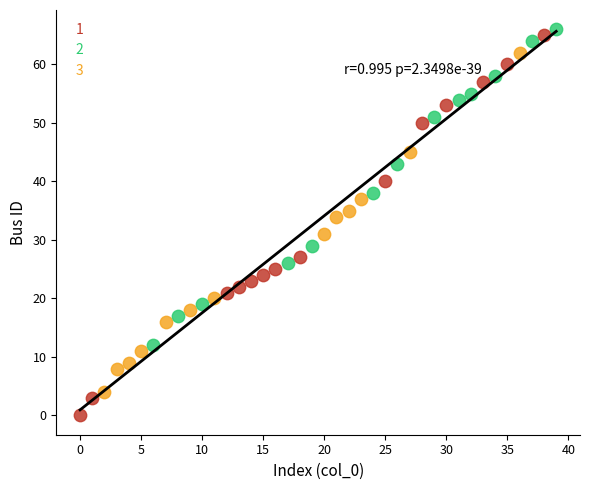

Which series has the widest spread of Y values?

3